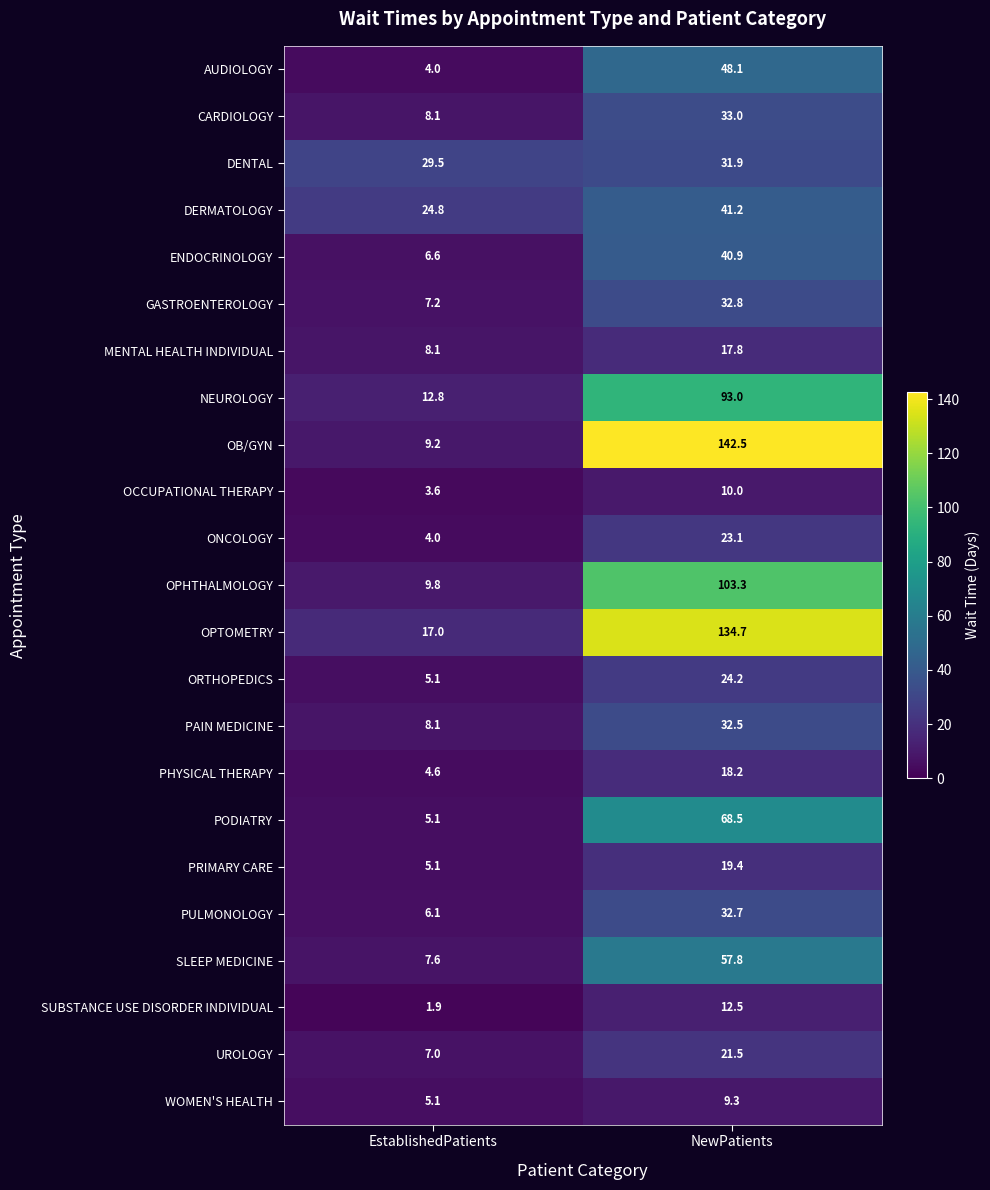

Rank the categories by PHYSICAL THERAPY value from highest to lowest.

NewPatients, EstablishedPatients